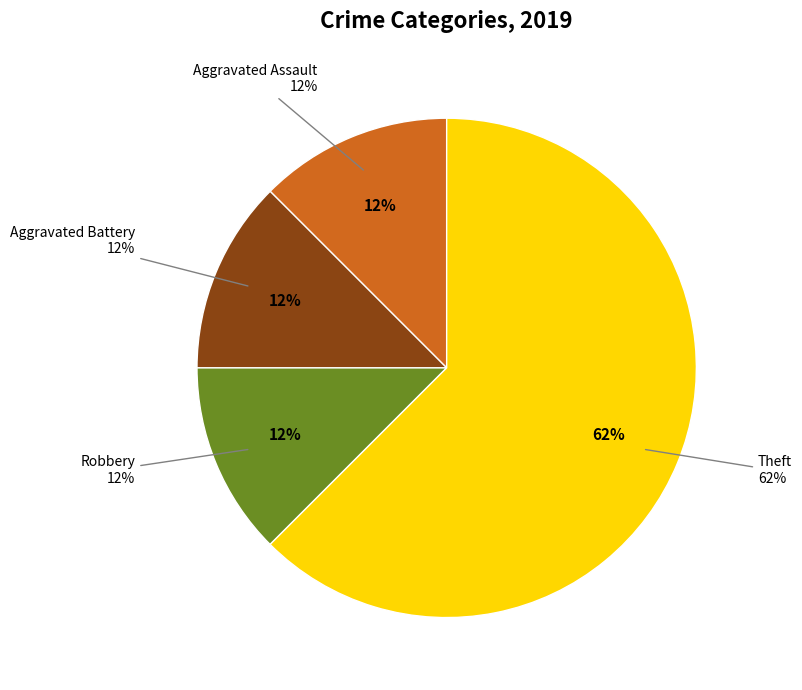

To the nearest percent, what portion does Theft represent?

62%